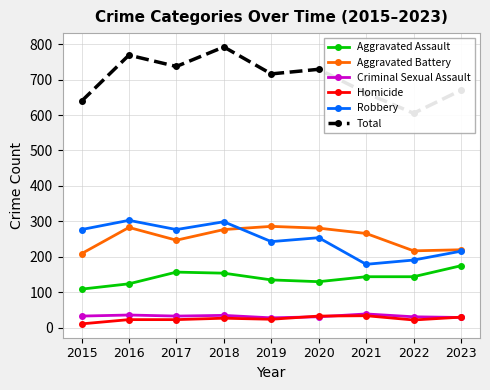

In Aggravated Assault, how many points are higher than both neighbors (excluding endpoints)?

1